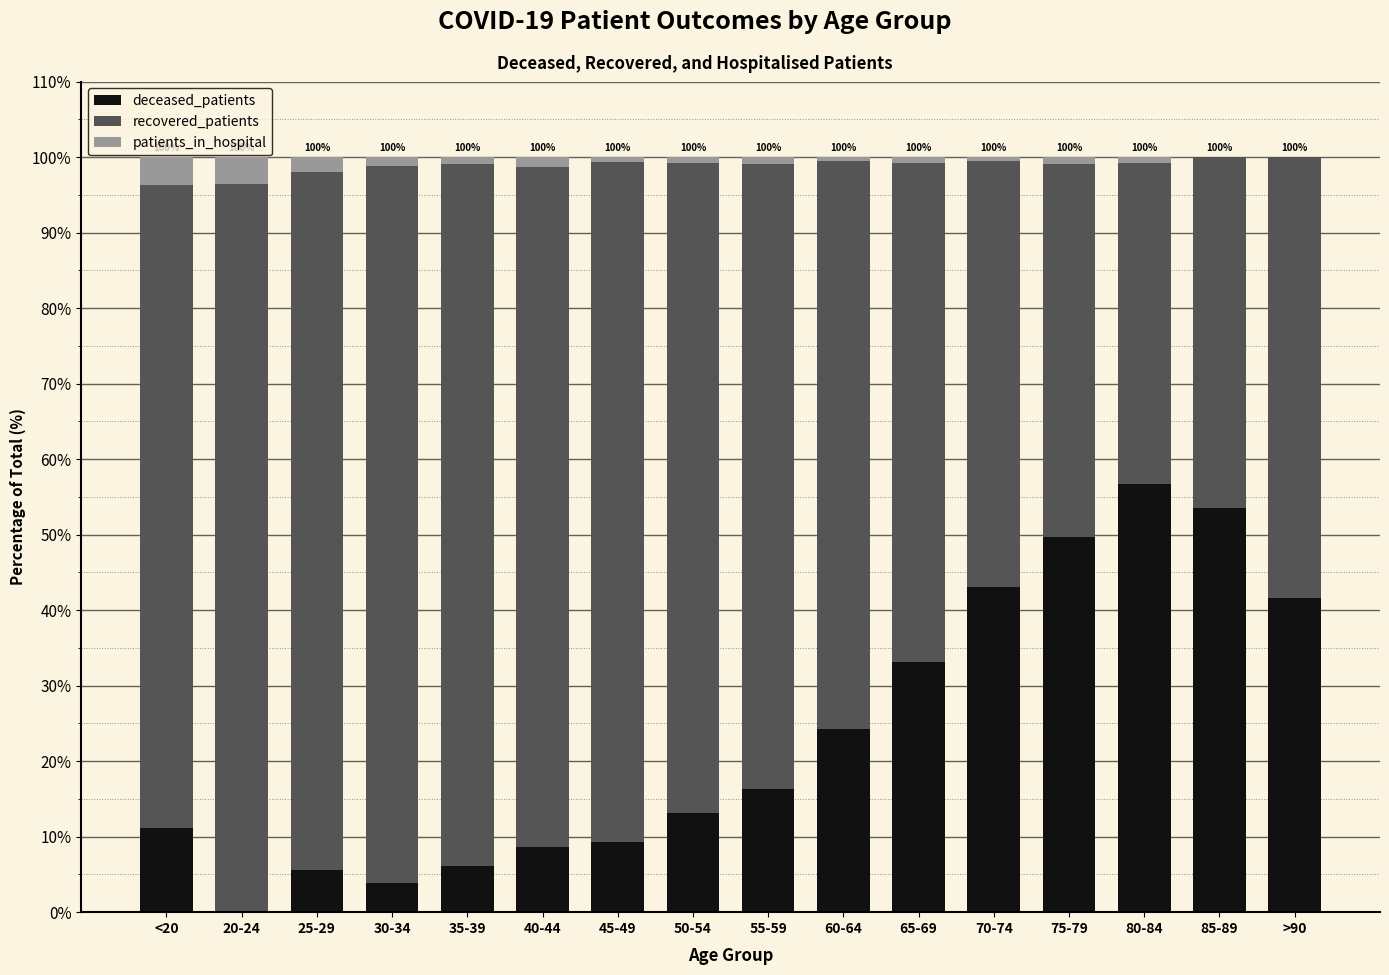

The value of deceased_patients at >90 is 59.7. True or false?

False